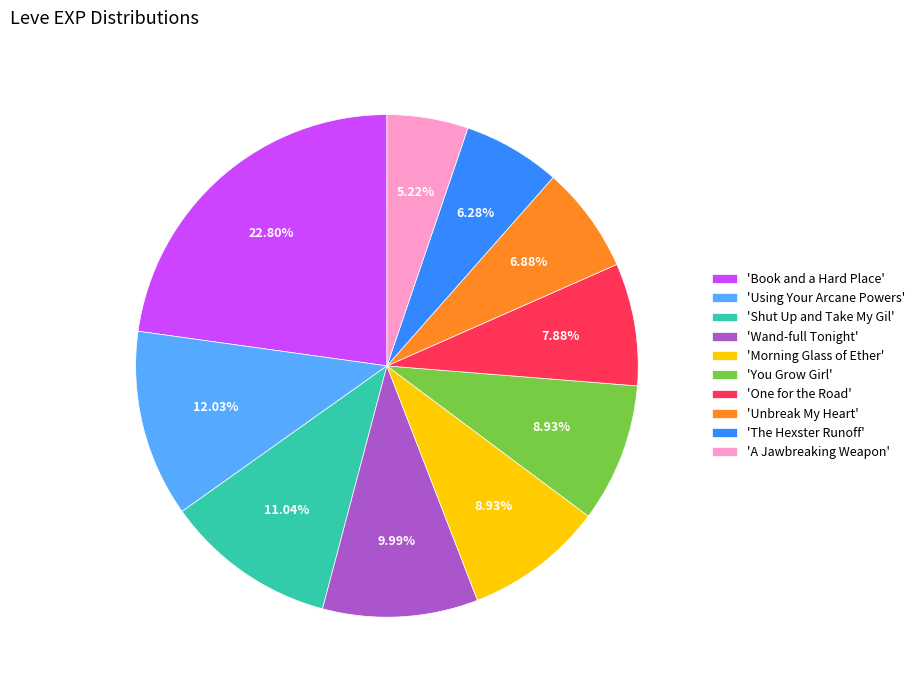

What is the largest slice in the pie chart?

'Book and a Hard Place'